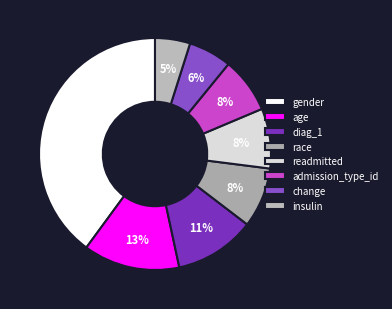

Does insulin represent more than half of the total?

No